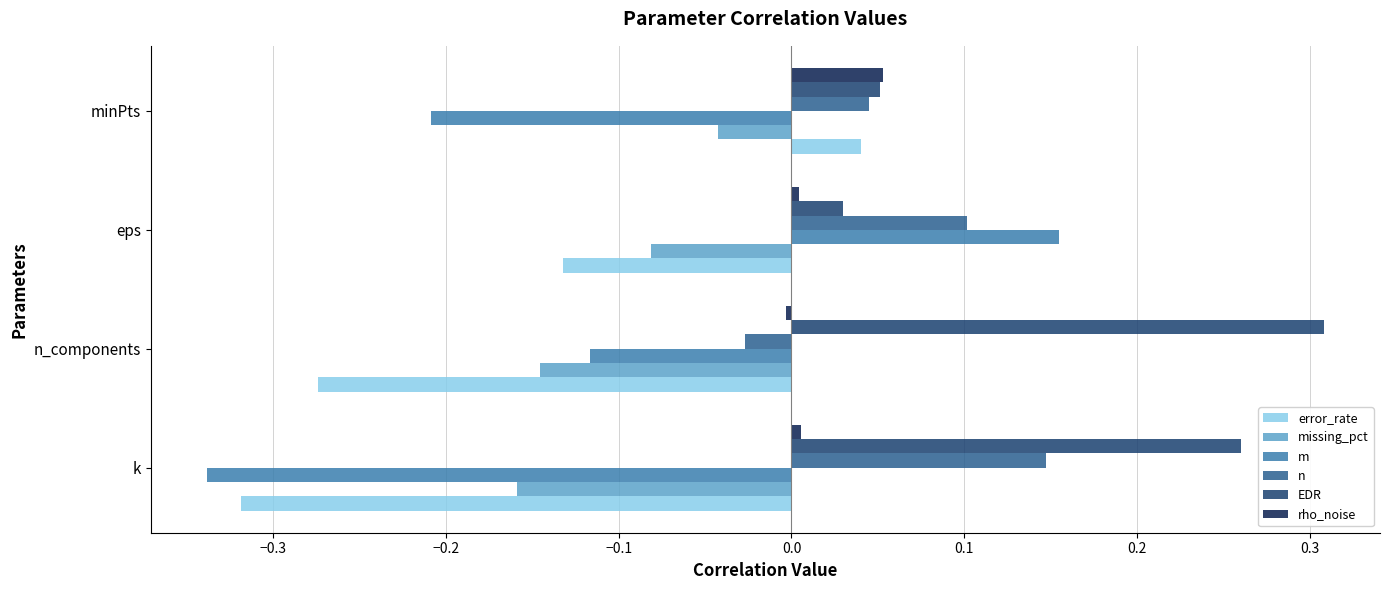

Rank the categories by m value from highest to lowest.

eps, n_components, minPts, k